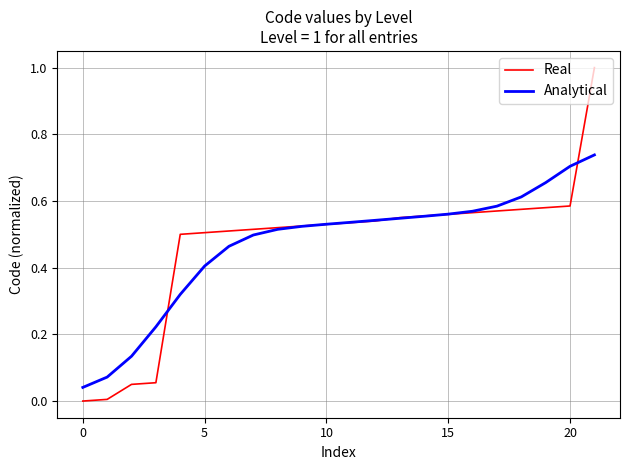

Which series has the largest range (max minus min)?

Real